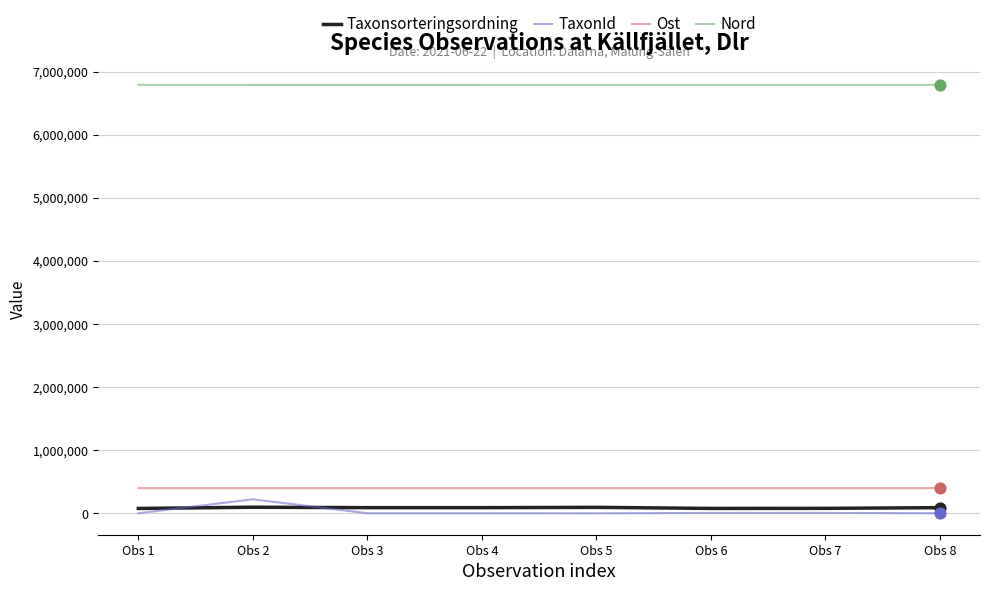

Which series has the largest total across all categories?

Nord